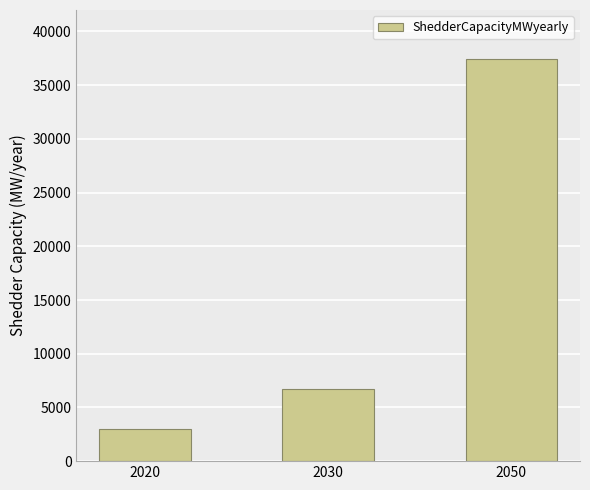

What is the value of the 2nd bar from the left?

6731